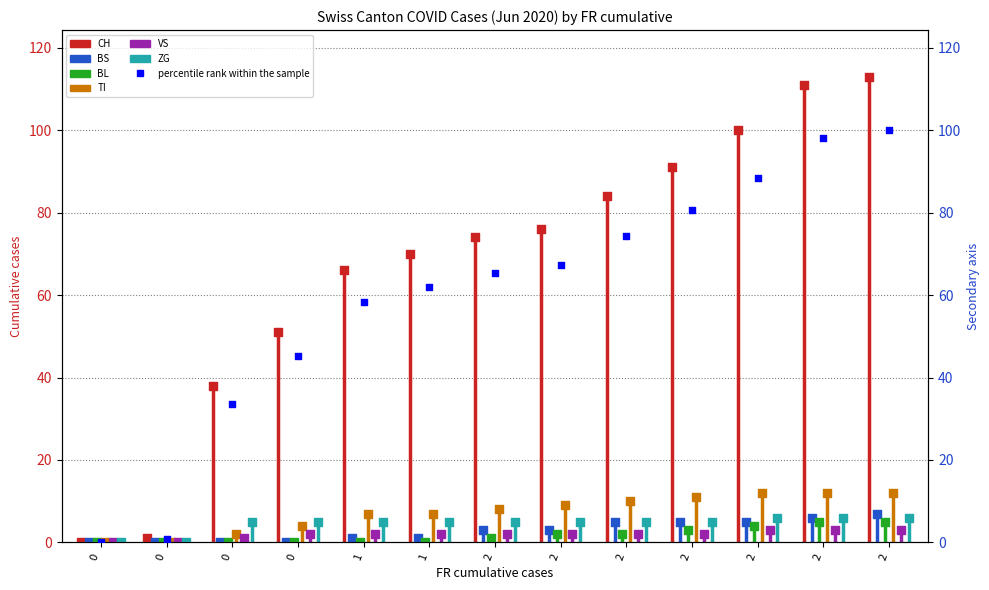

Which series has the largest Y range (max minus min)?

CH